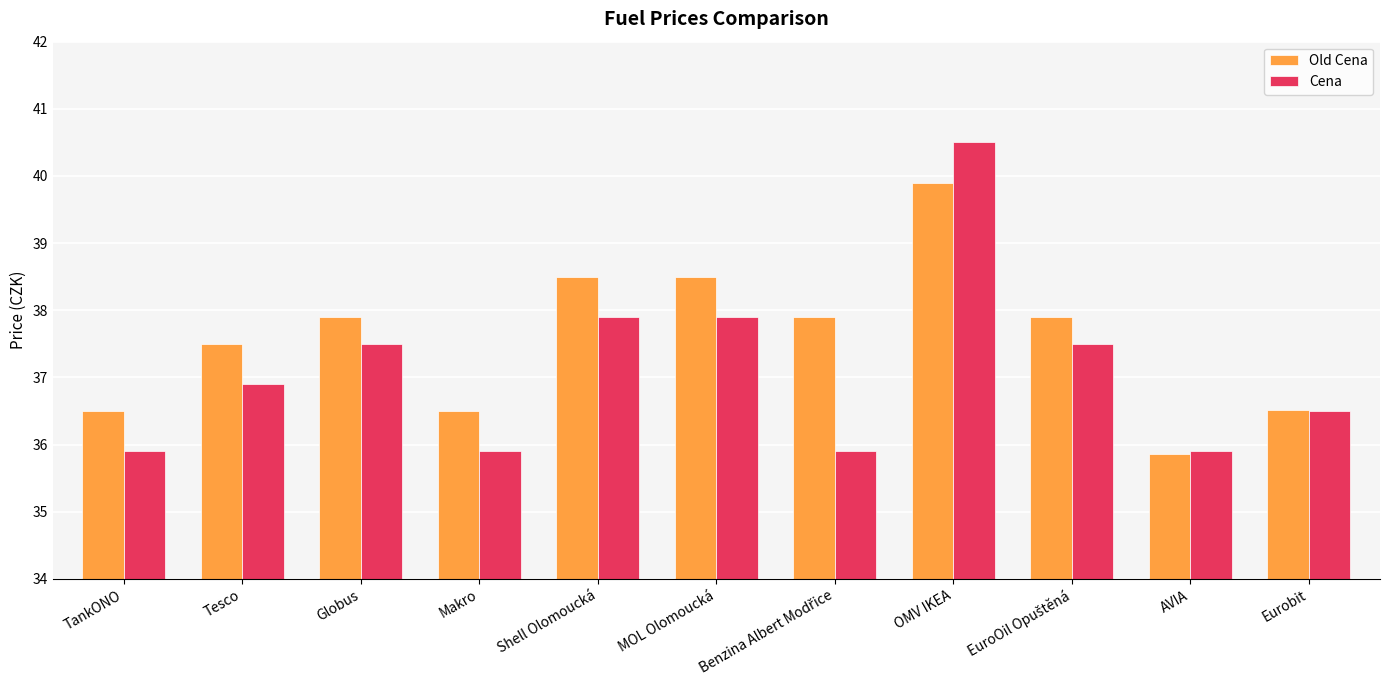

What is the label of the 10th bar from the left?

AVIA